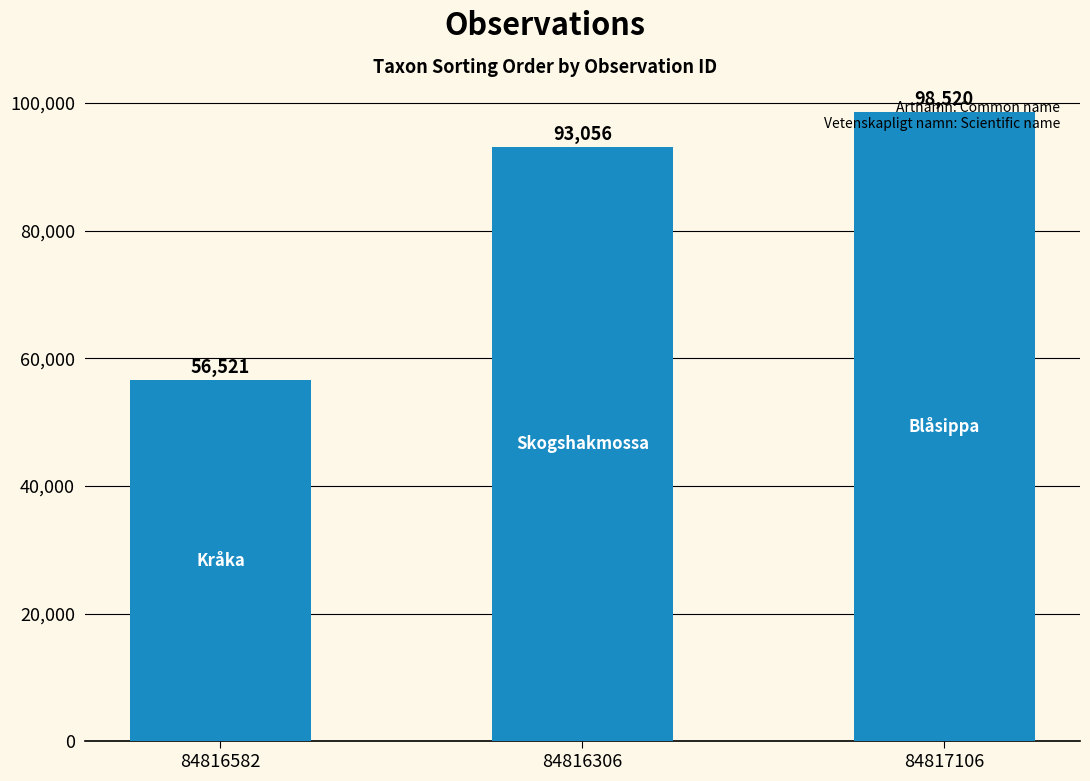

What is the label of the 3rd bar from the left?

84817106